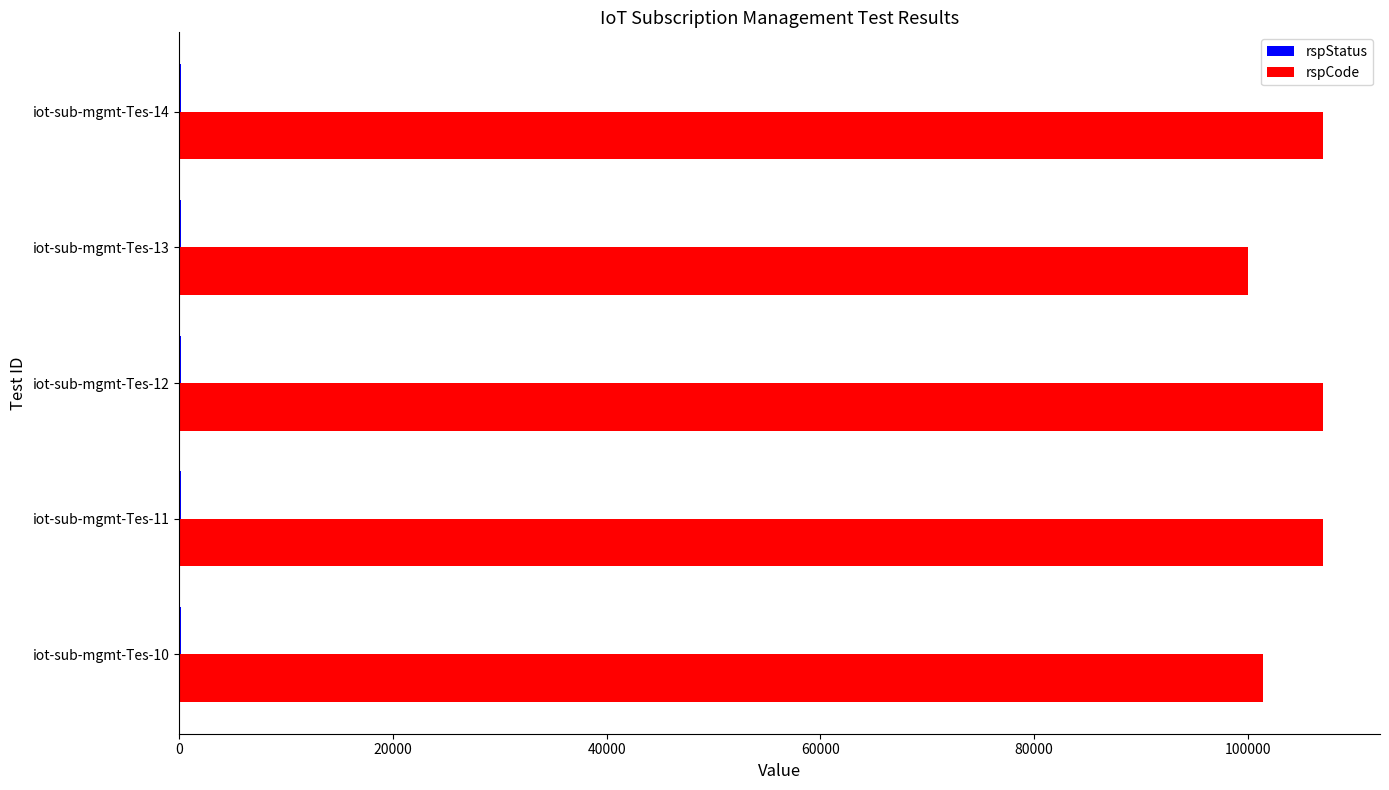

Which series has the largest total across all categories?

rspCode